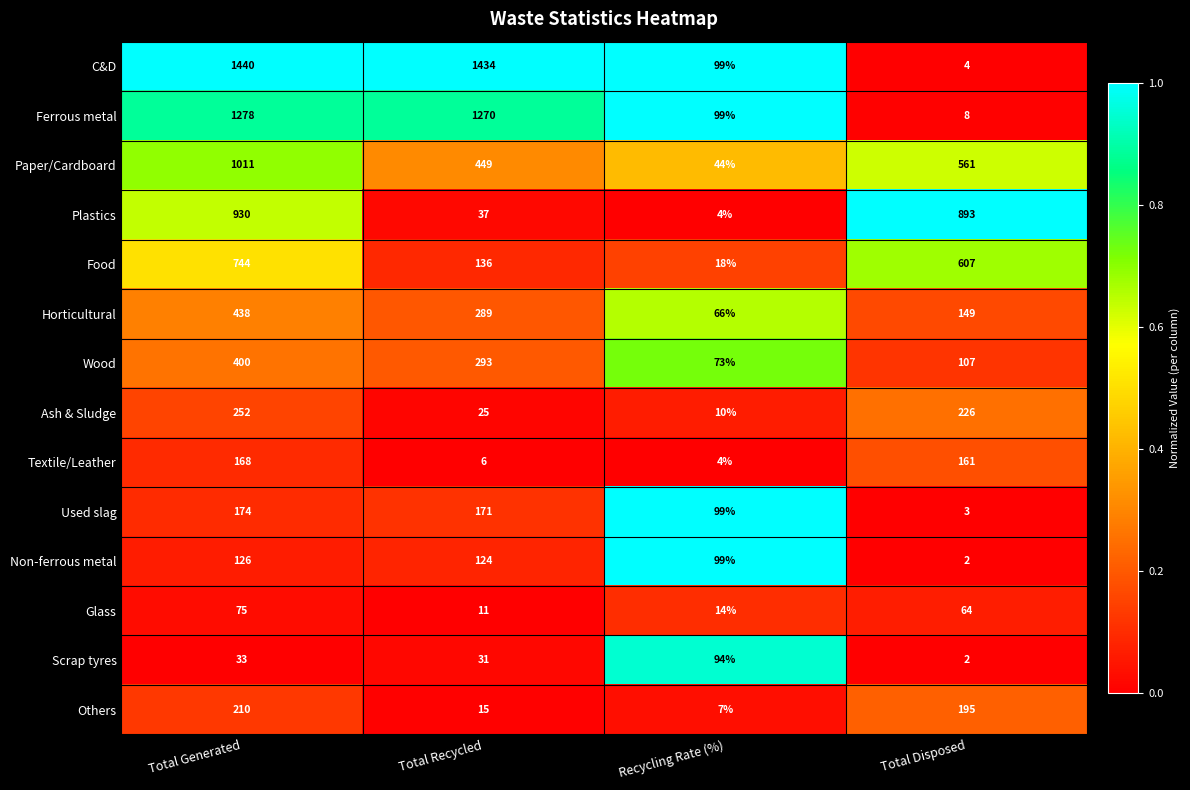

What is the maximum value shown in the chart?

1440